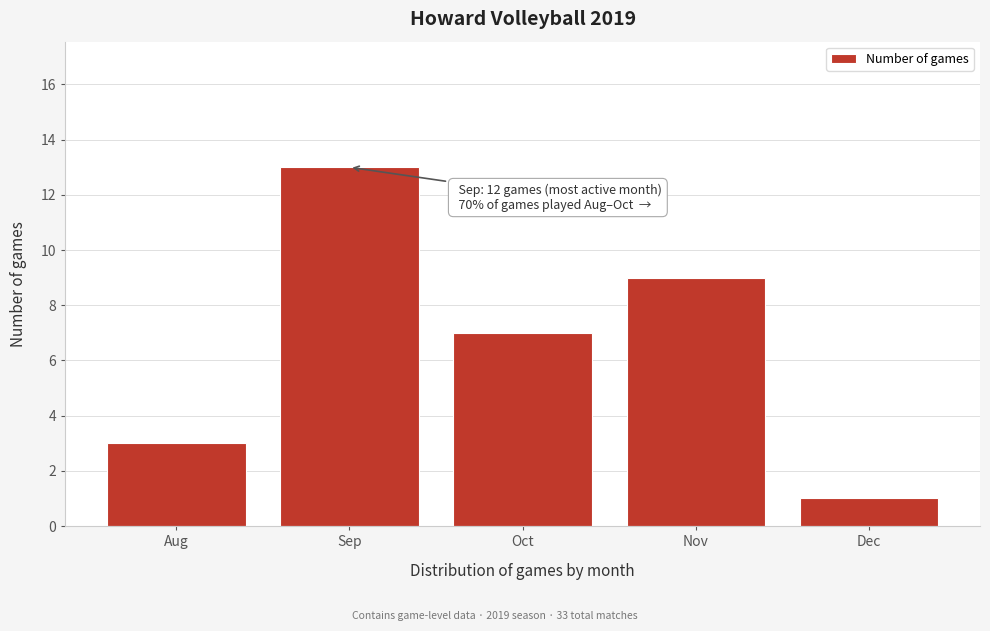

Reading left to right, what are all the values shown in this chart?

3	13	7	9	1